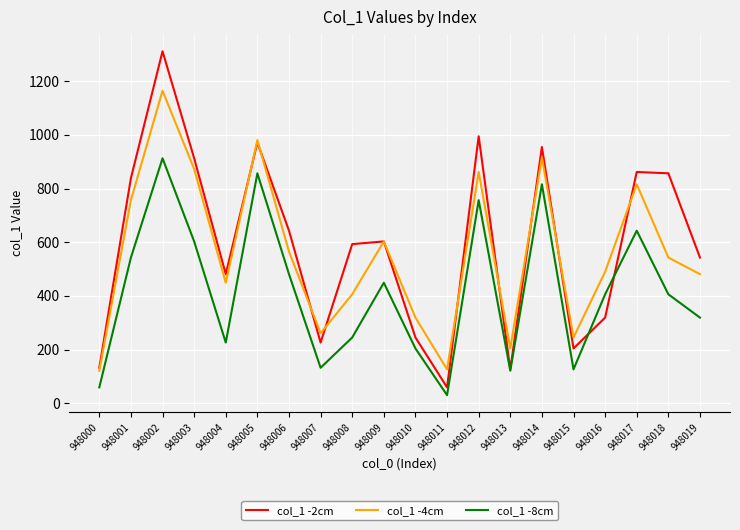

The value of col_1 -4cm at 948004 is 449. True or false?

True